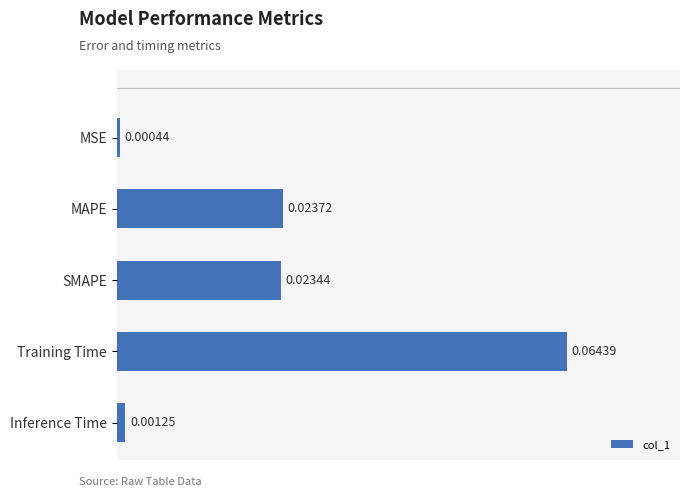

Rank the categories by value from lowest to highest.

MSE, Inference Time, SMAPE, MAPE, Training Time